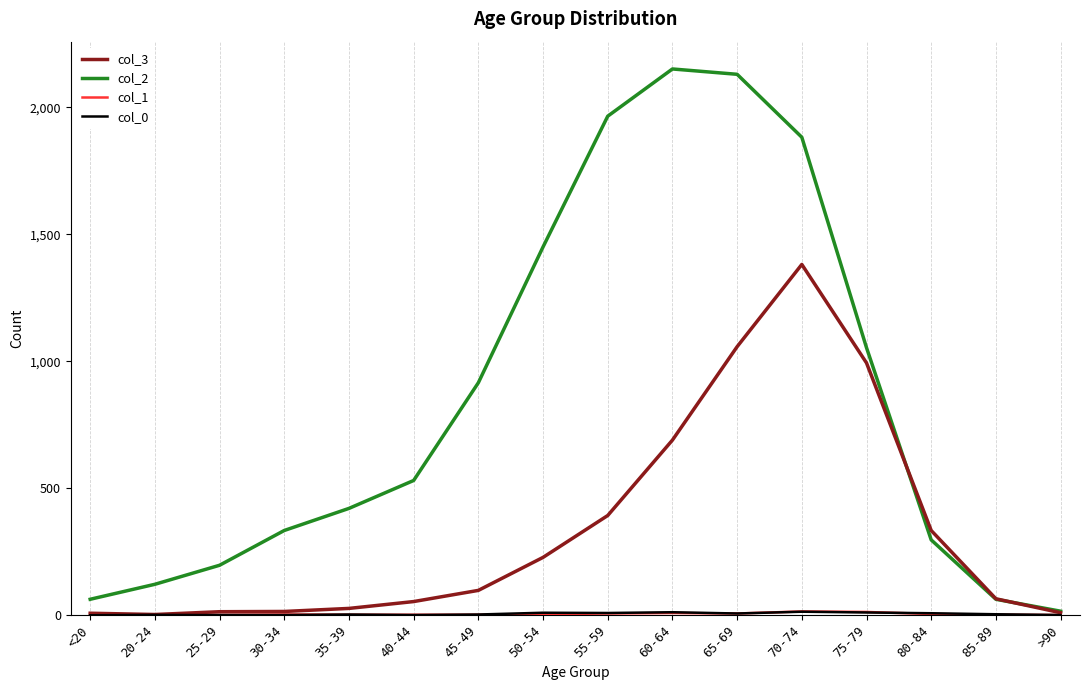

At which category is the sum across all series the highest?

70-74